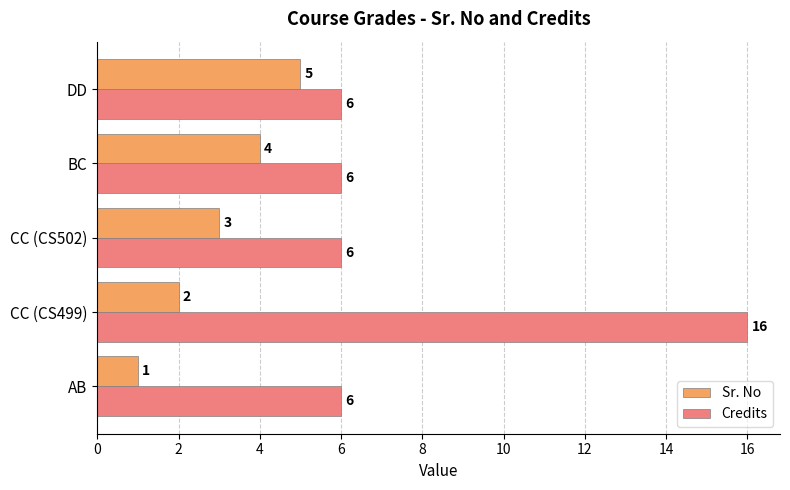

At which category is the sum across all series the highest?

CC (CS499)